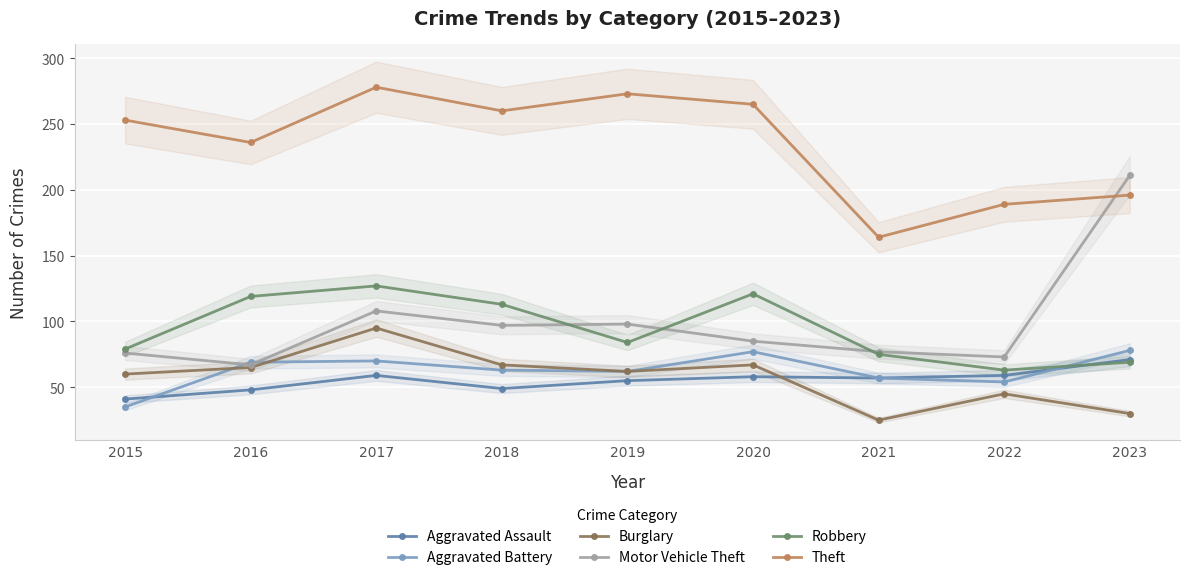

At which label does Aggravated Assault first exceed 57?

2017